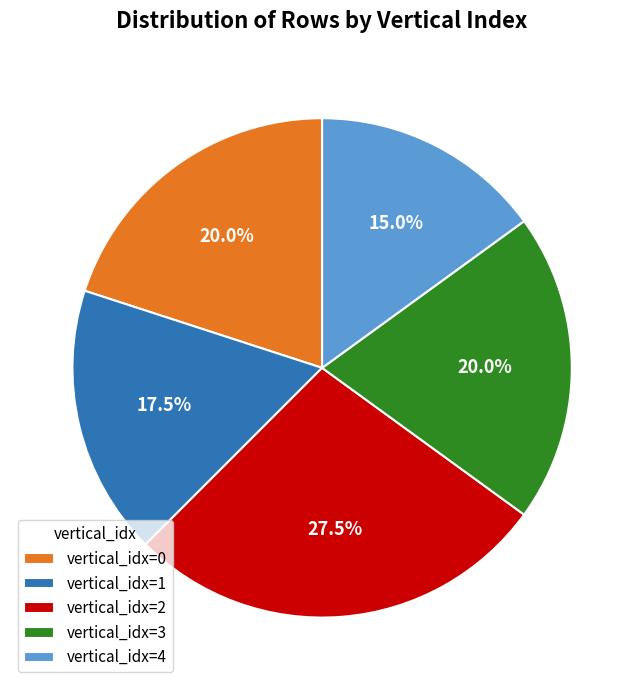

Is there a majority slice in this chart?

No